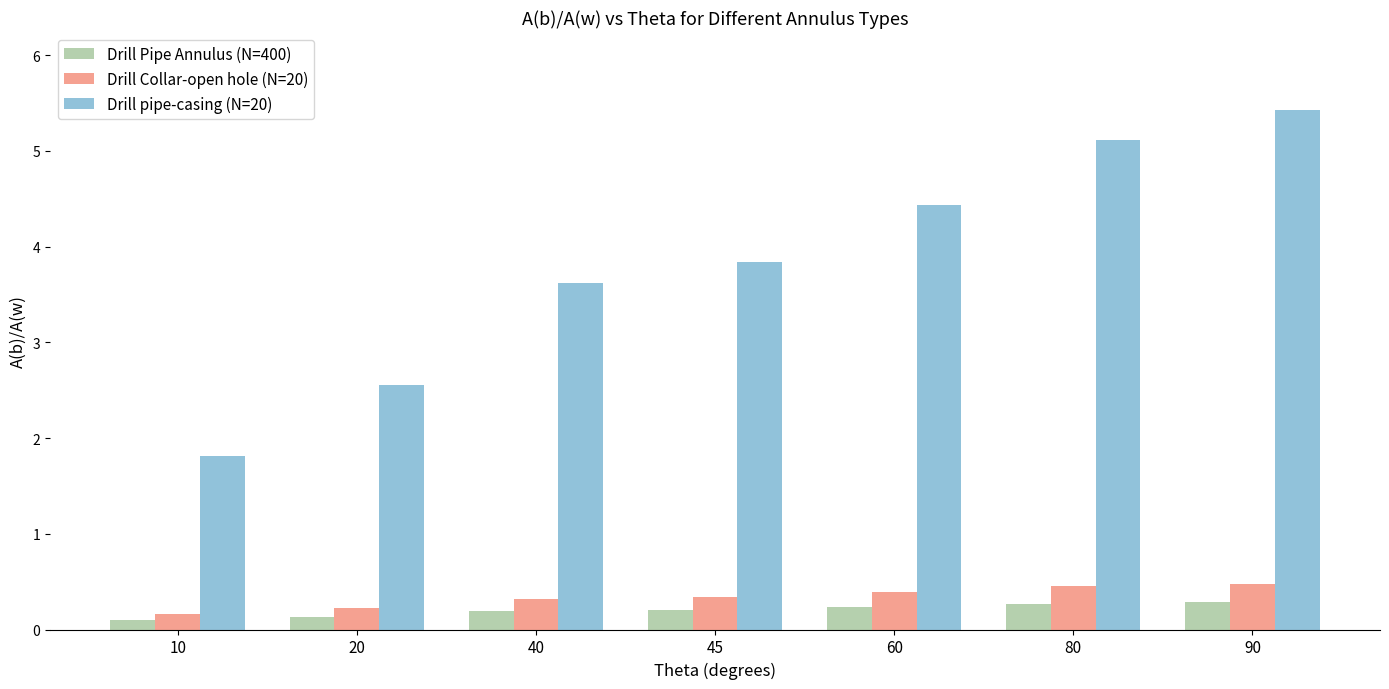

At which category is the sum across all series the highest?

90